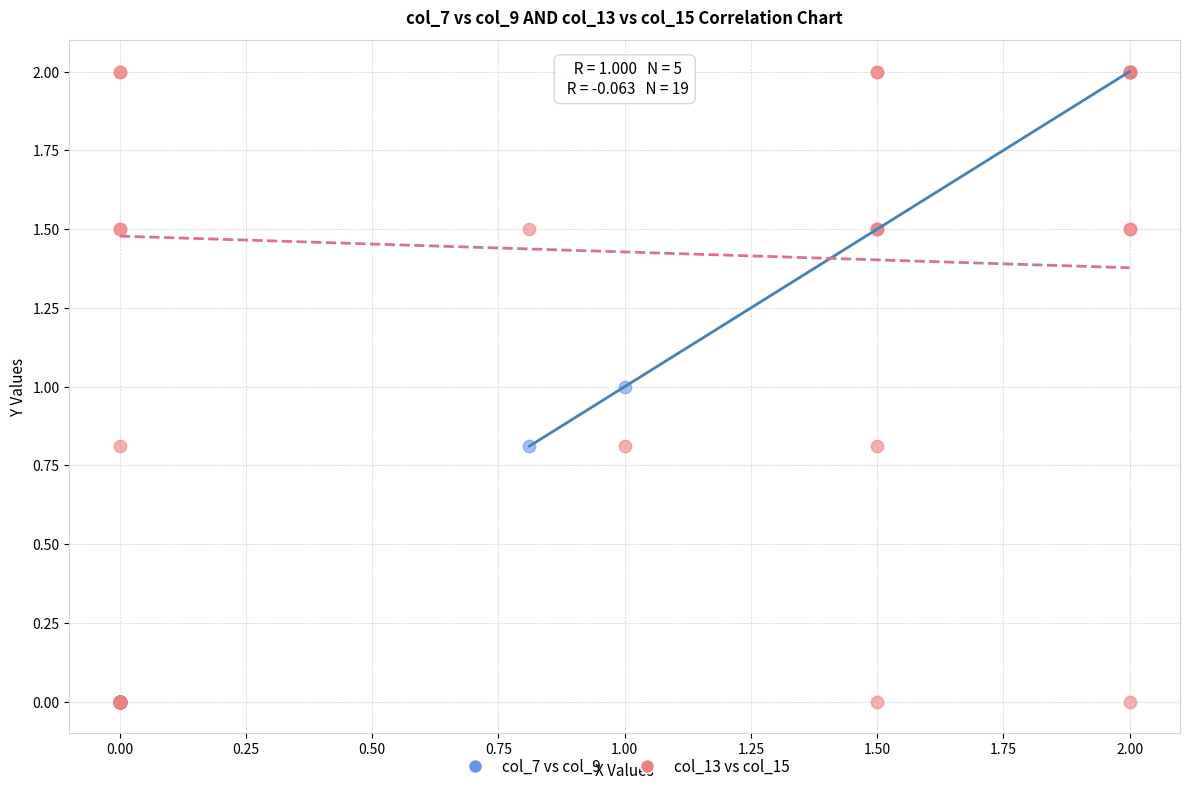

What are all the series names shown in the legend?

col_7 vs col_9, col_13 vs col_15